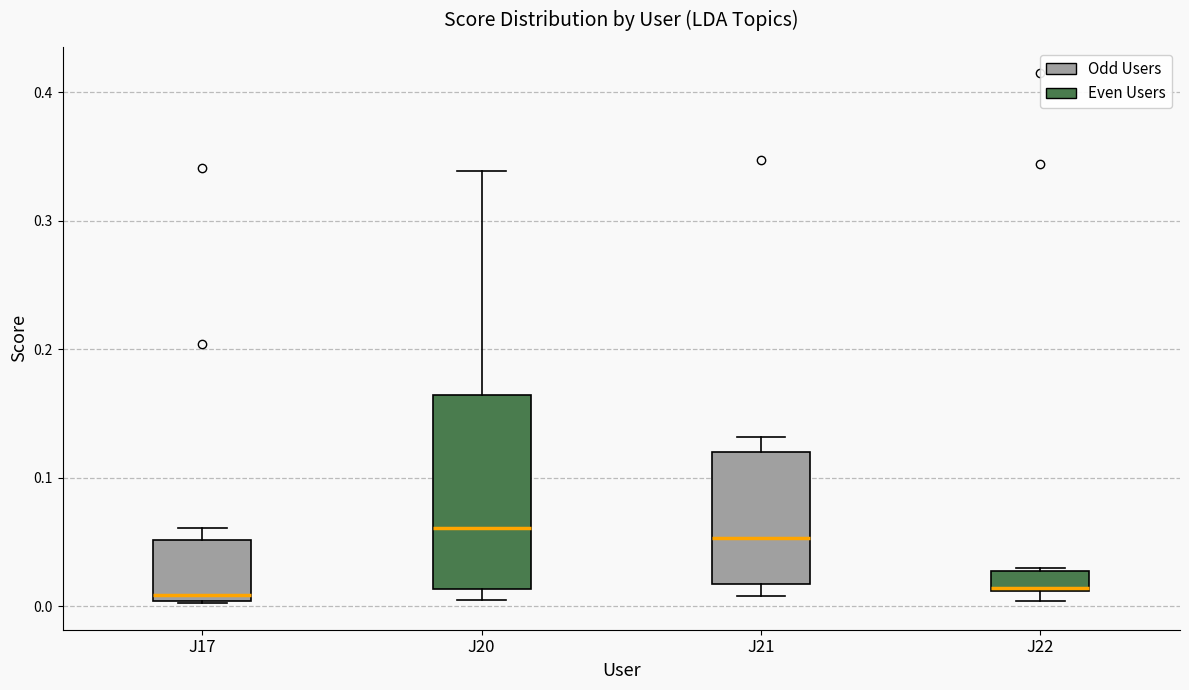

Where is the upper edge of the box for J22 on the y-axis? The values are not printed on the chart, so give them approximately, as read against the axis.

0.03